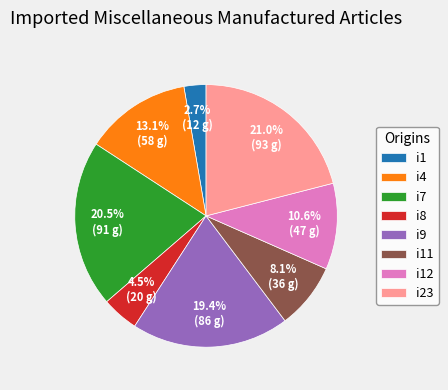

How much of the chart is everything except i4?

86.9%